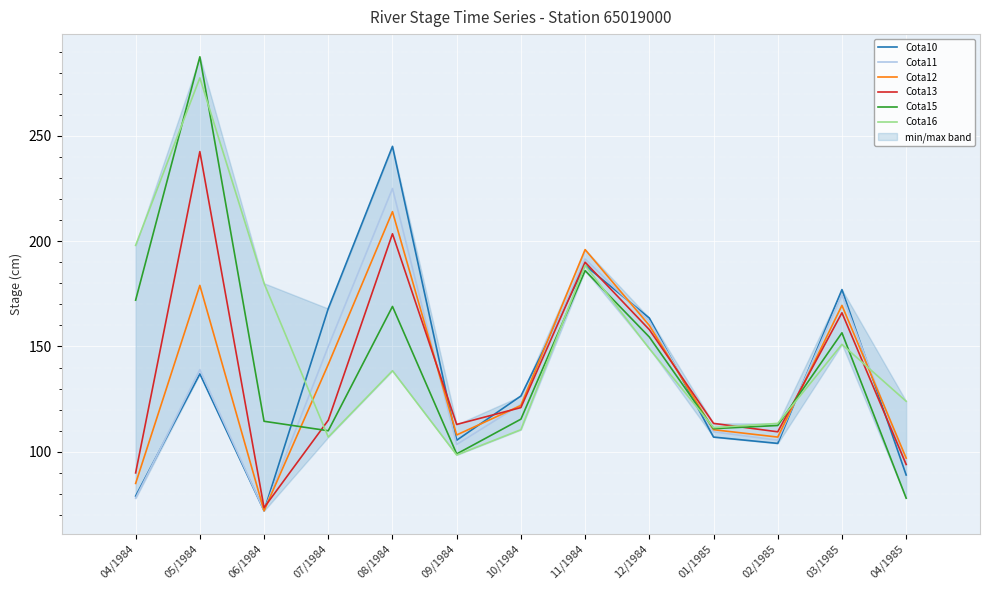

List the labels in order of Cota13 value, smallest first.

06/1984, 04/1984, 04/1985, 02/1985, 09/1984, 01/1985, 07/1984, 10/1984, 12/1984, 03/1985, 11/1984, 08/1984, 05/1984